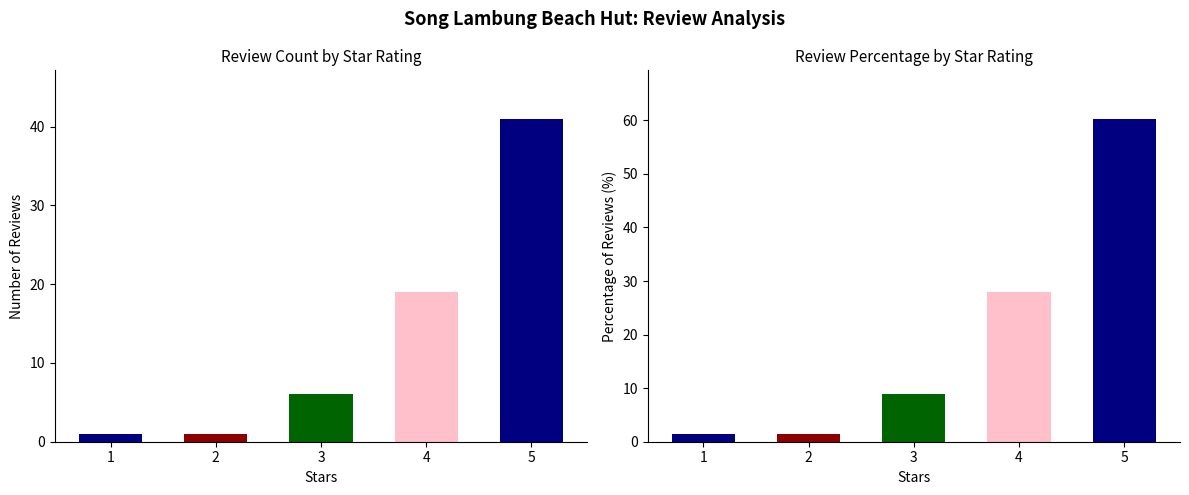

What is the ratio of the value at 1 to the value at 2?

1.0